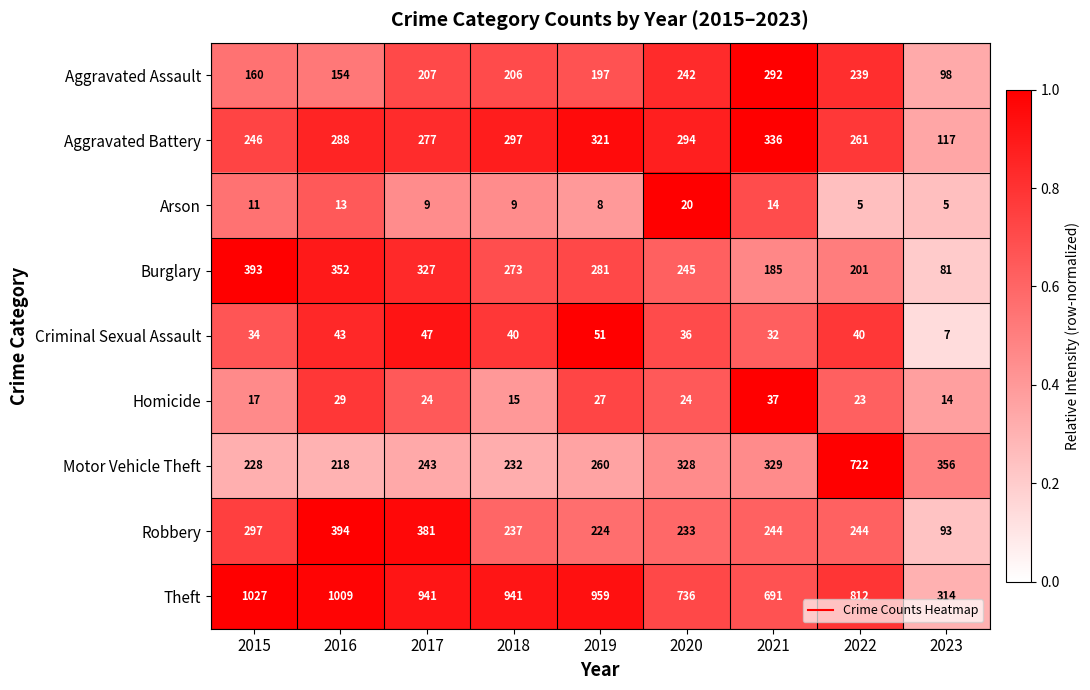

At which category is the sum across all series the highest?

2022